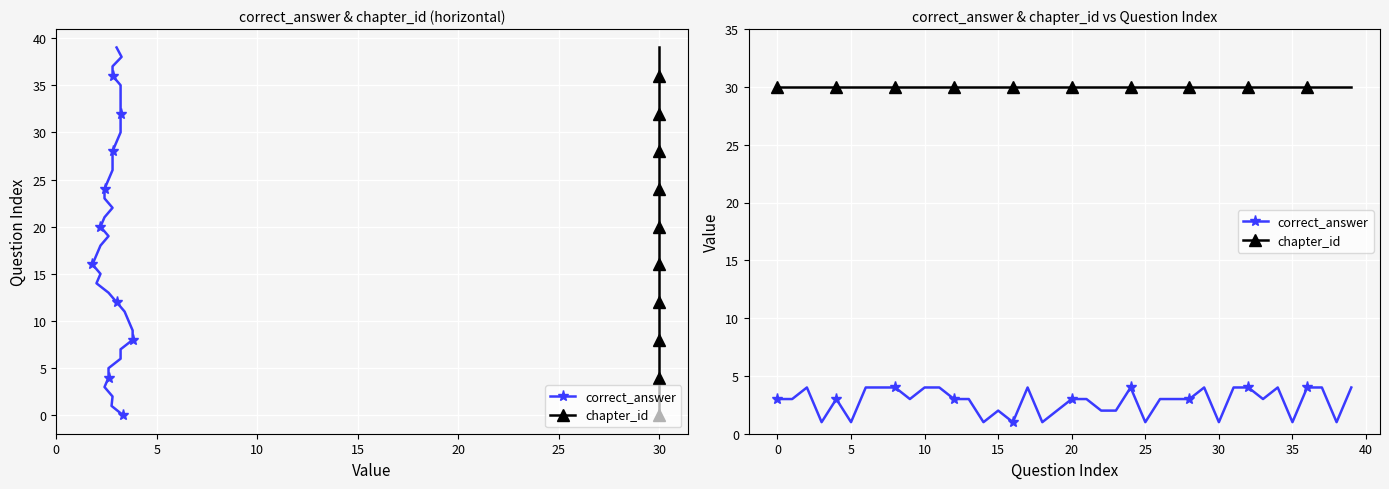

What is the sum of all chapter_id values?

1200